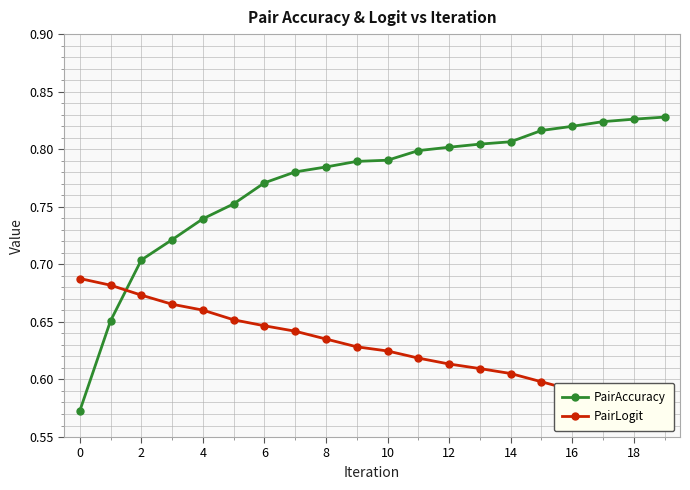

How many intersections are there between PairAccuracy and PairLogit?

1